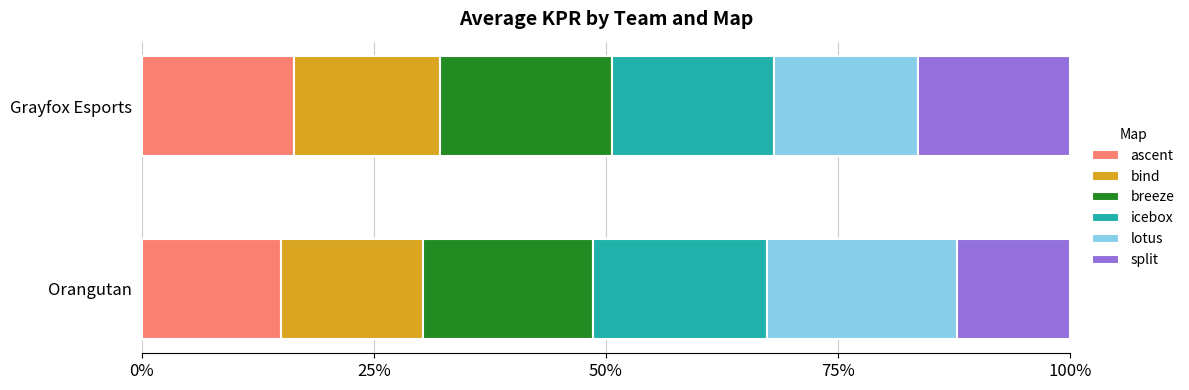

Which series has the largest range (max minus min)?

lotus